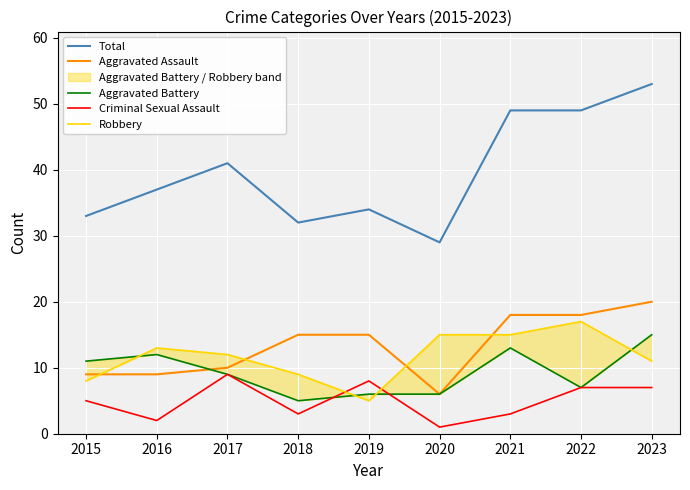

In Total, how many points are lower than both neighbors (excluding endpoints)?

2